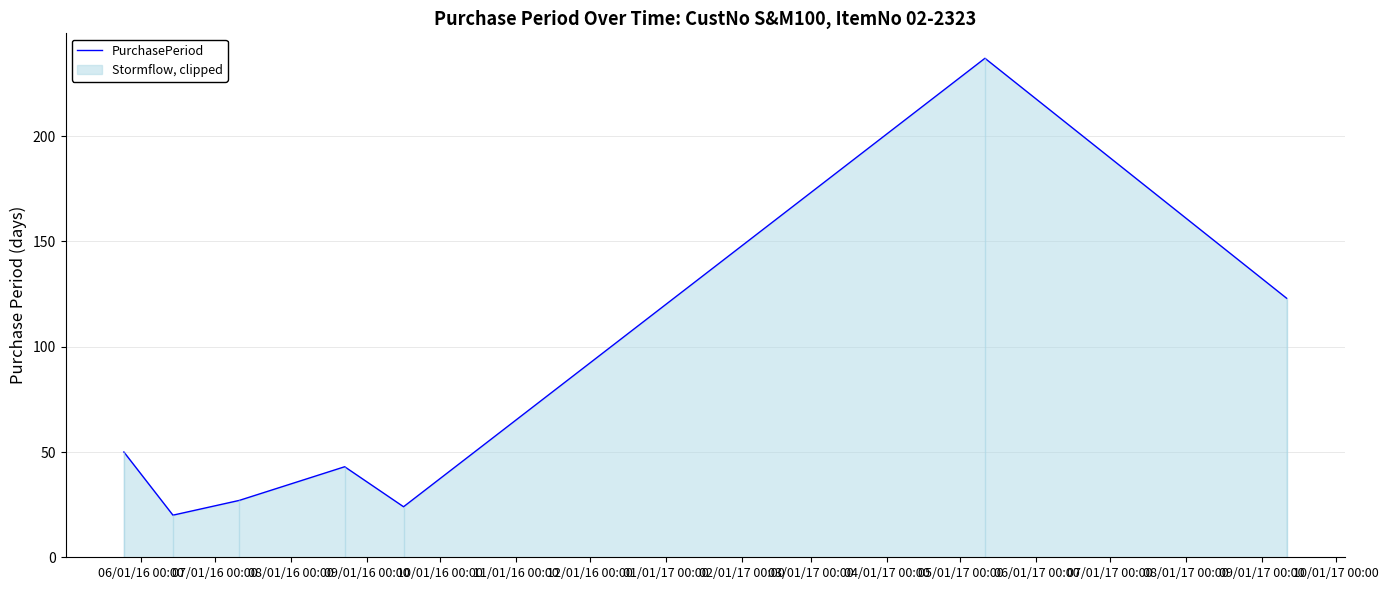

What is the sum of the values at 10/01/16 00:00 and 07/01/16 00:00?

44